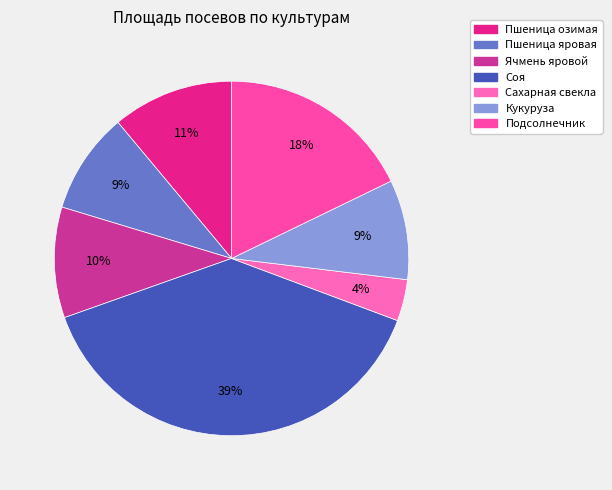

What is the largest slice in the pie chart?

Соя